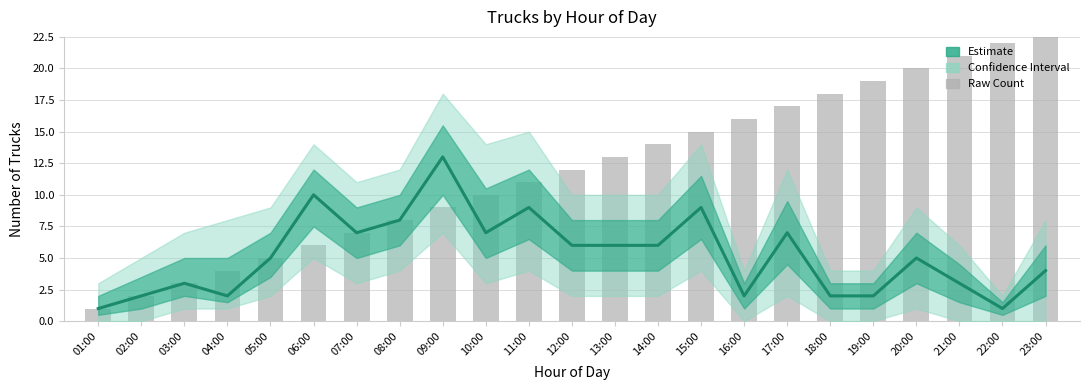

Where is the data nearest to the value 7?

07:00